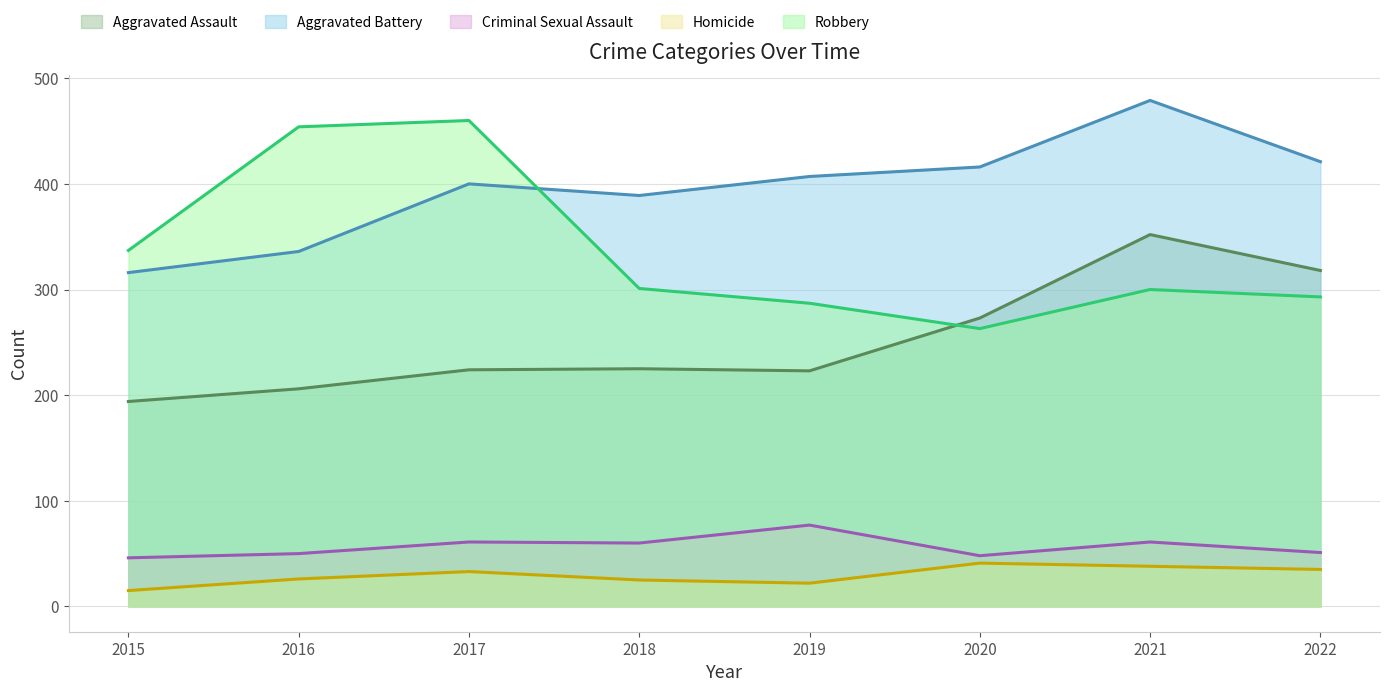

How many interior local valleys does the Aggravated Battery series have?

1